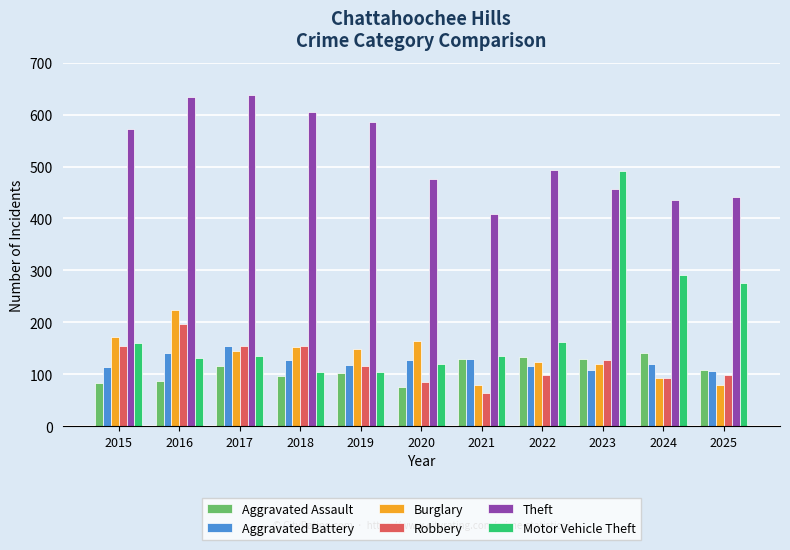

Is it true that Aggravated Battery equals 118 at 2019?

True